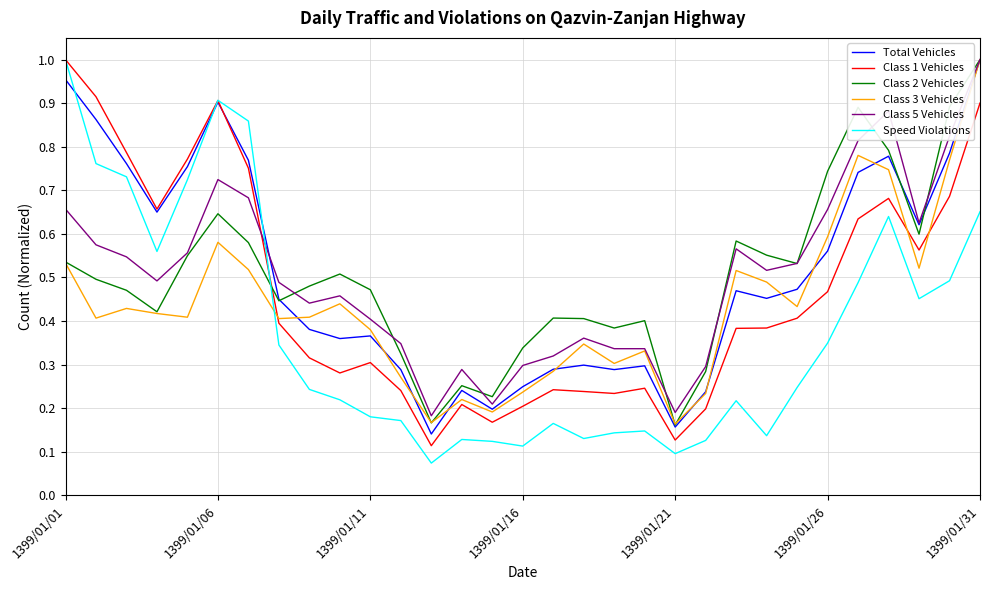

Which series has the largest range (max minus min)?

Speed Violations